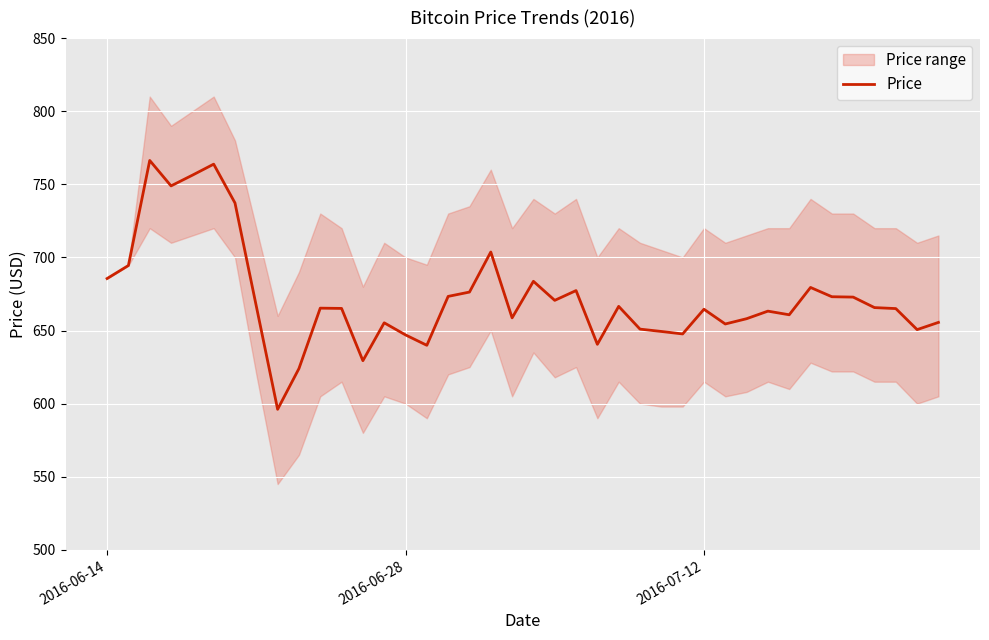

How many data points are less than 665?

18